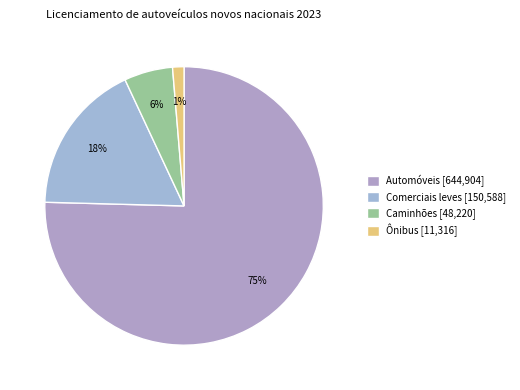

Count the number of slices in the pie.

4